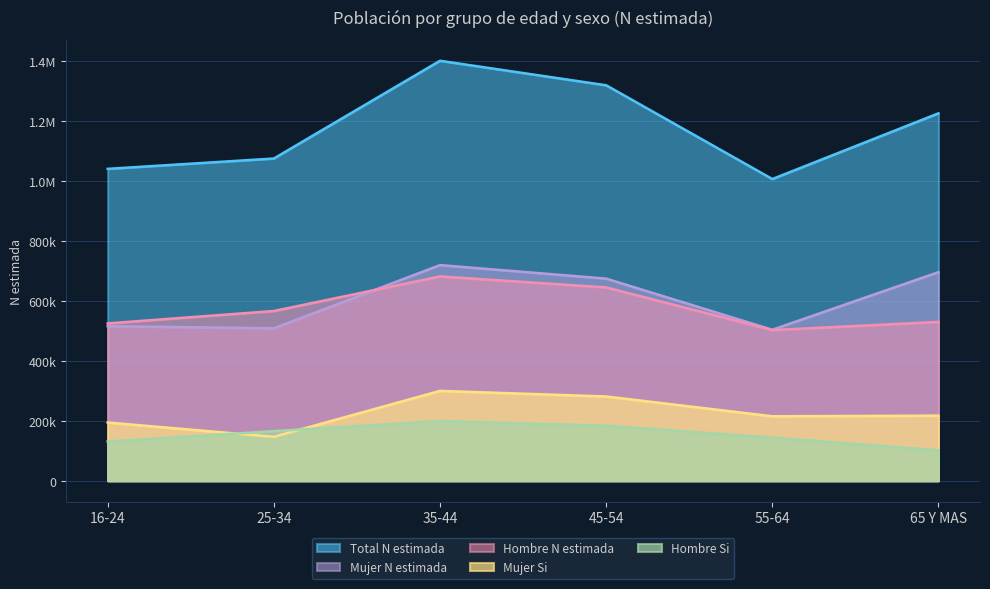

The Total N estimada series shows 386111 at 16-24. True or false?

False